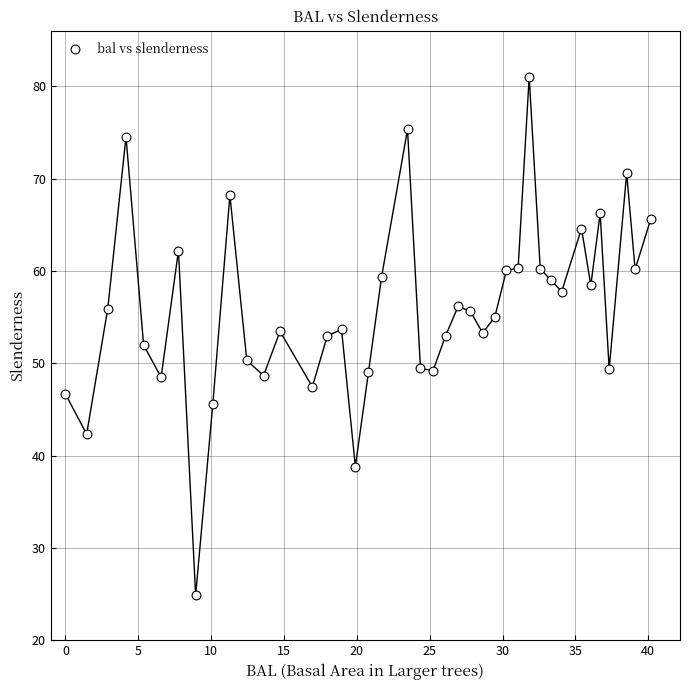

What is the range of X values (max minus min)?

40.2